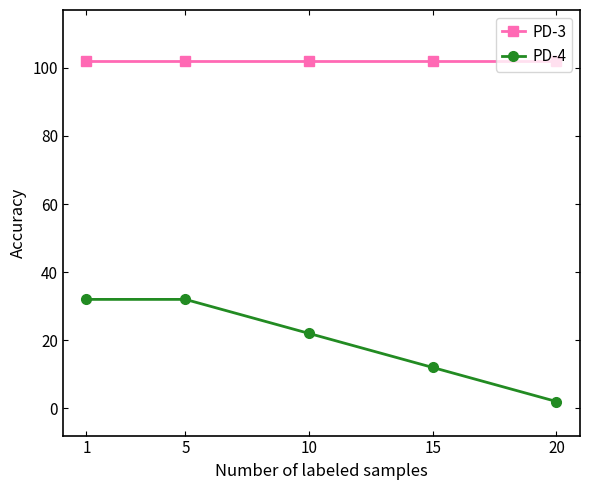

What is the maximum value shown in the chart?

102